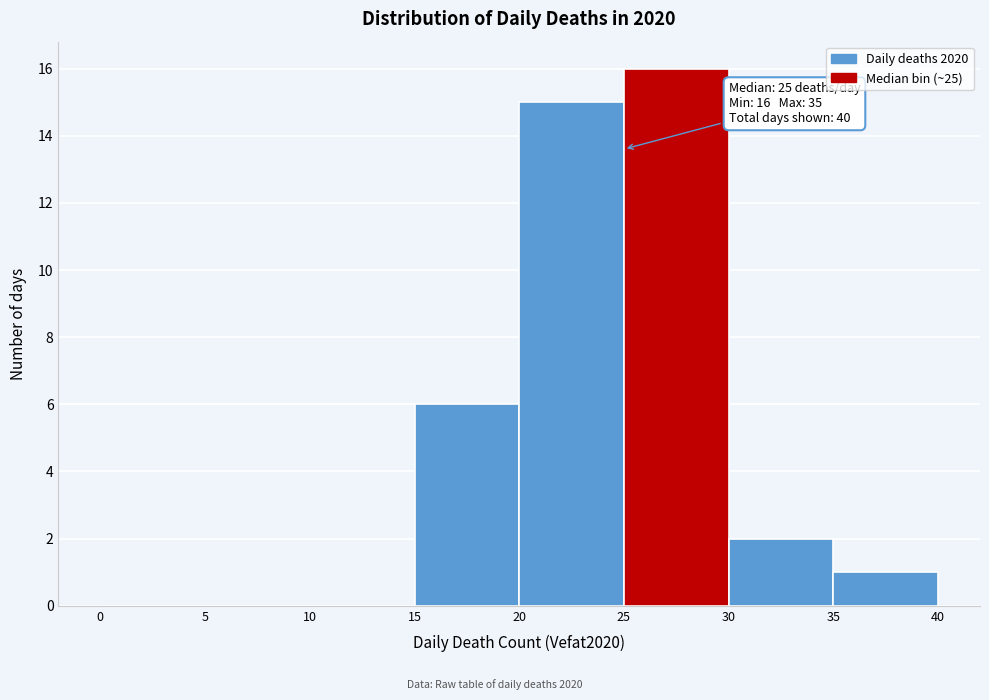

Which range on the x-axis has the tallest bar?

25 to 30